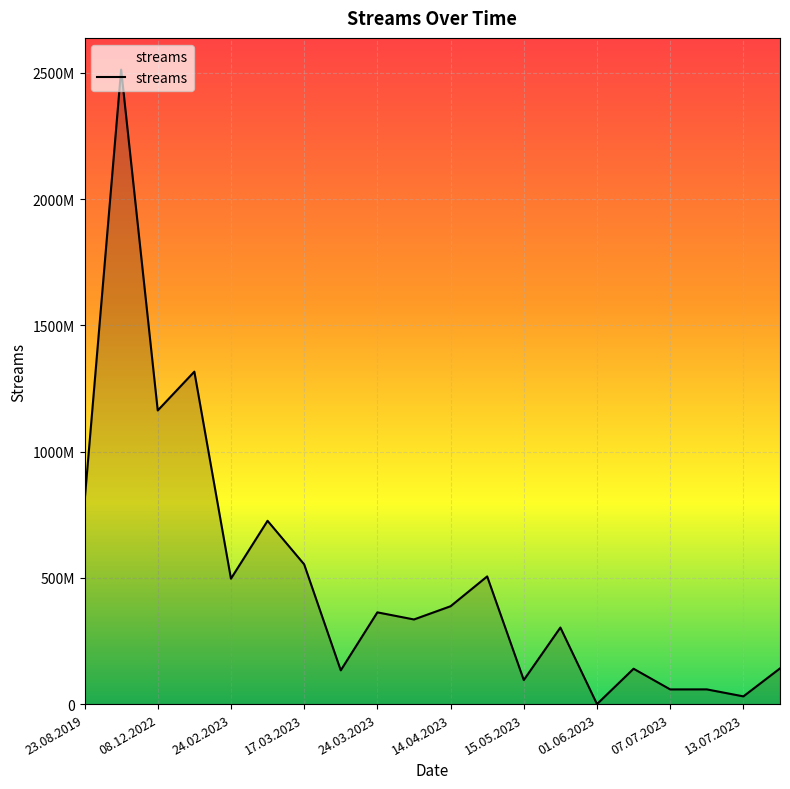

What is the difference between the maximum and minimum values?

2513188493